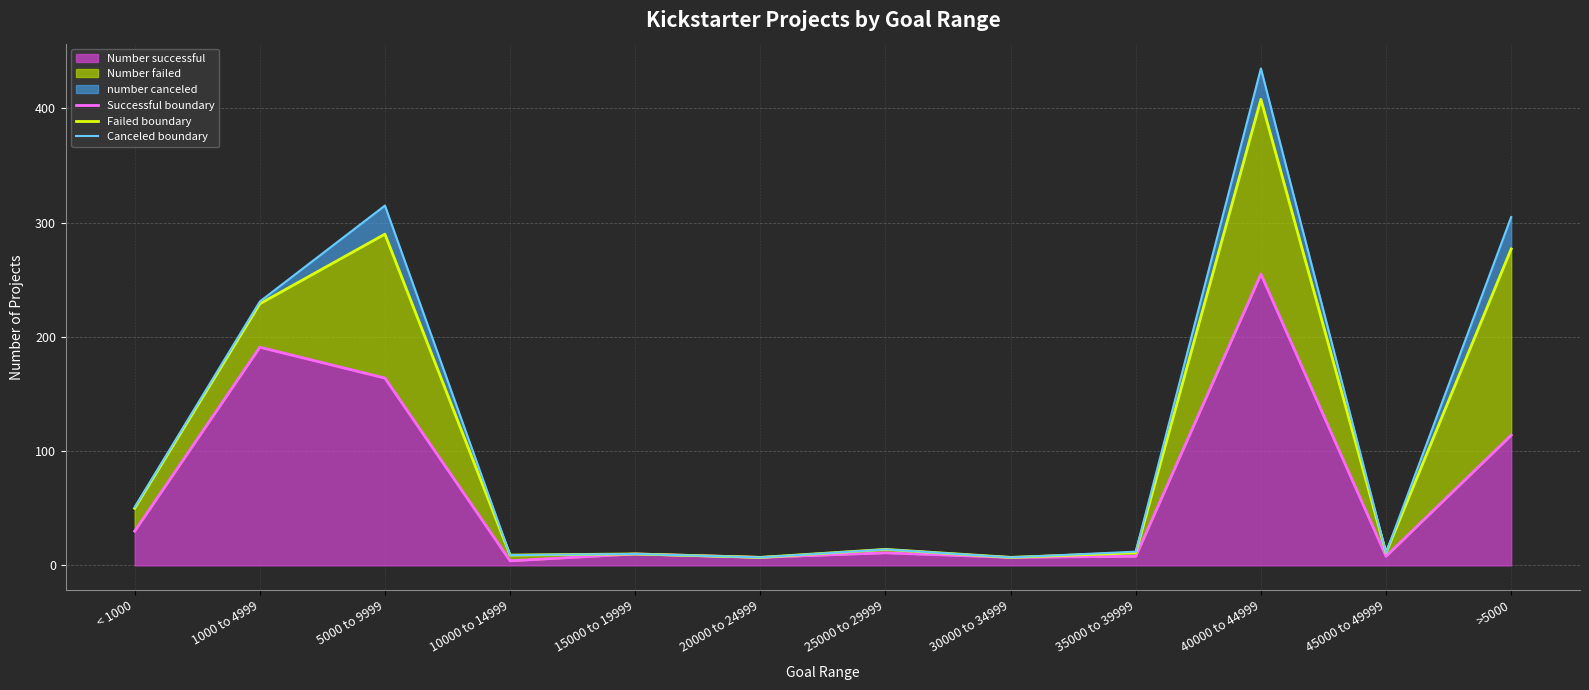

True or false: Canceled boundary has more than 1 interior local peaks.

True